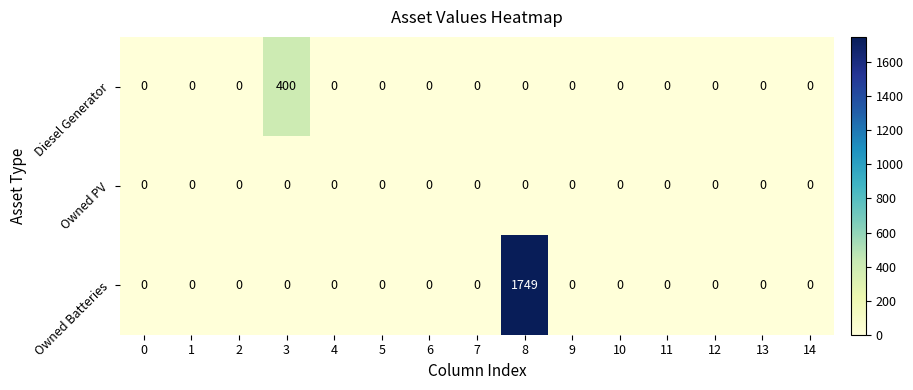

Rank the series by their average value, from lowest to highest.

Owned PV, Diesel Generator, Owned Batteries